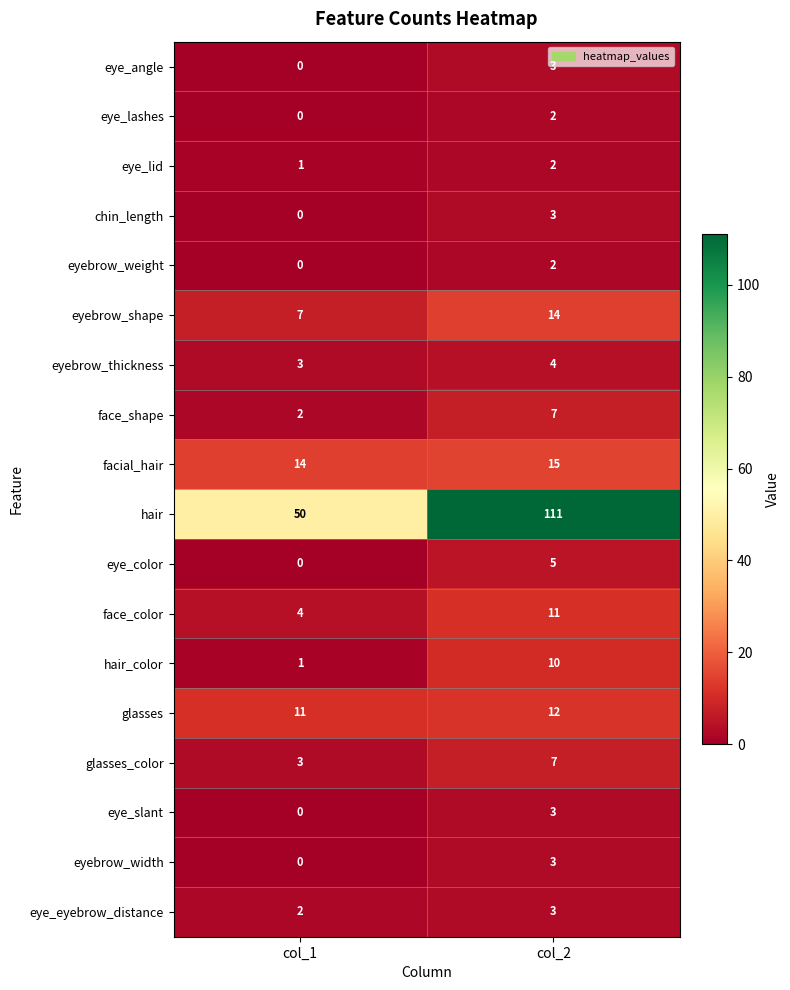

True or false: facial_hair has a value of 15 at col_2.

True